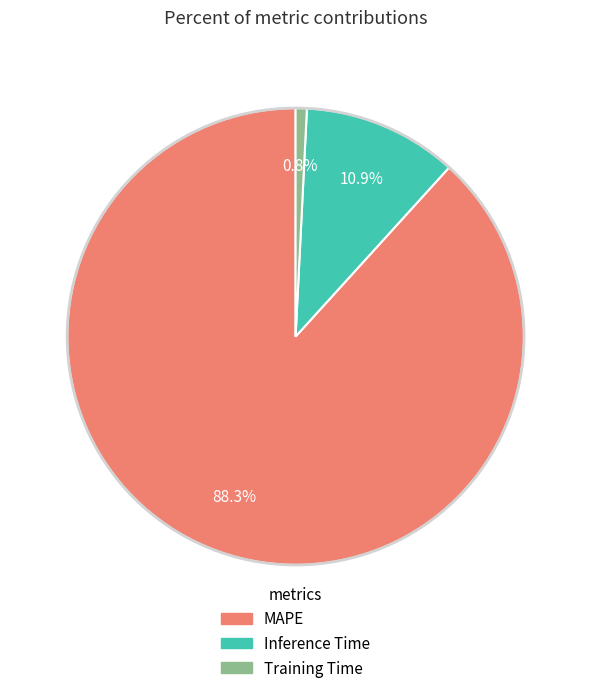

Is there a majority slice in this chart?

Yes